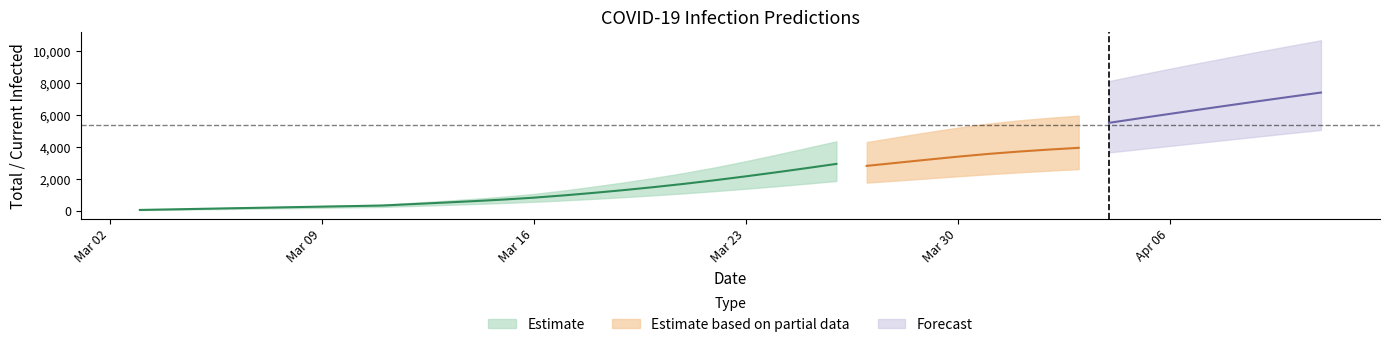

How many data points in current_upper are above 2853?

19